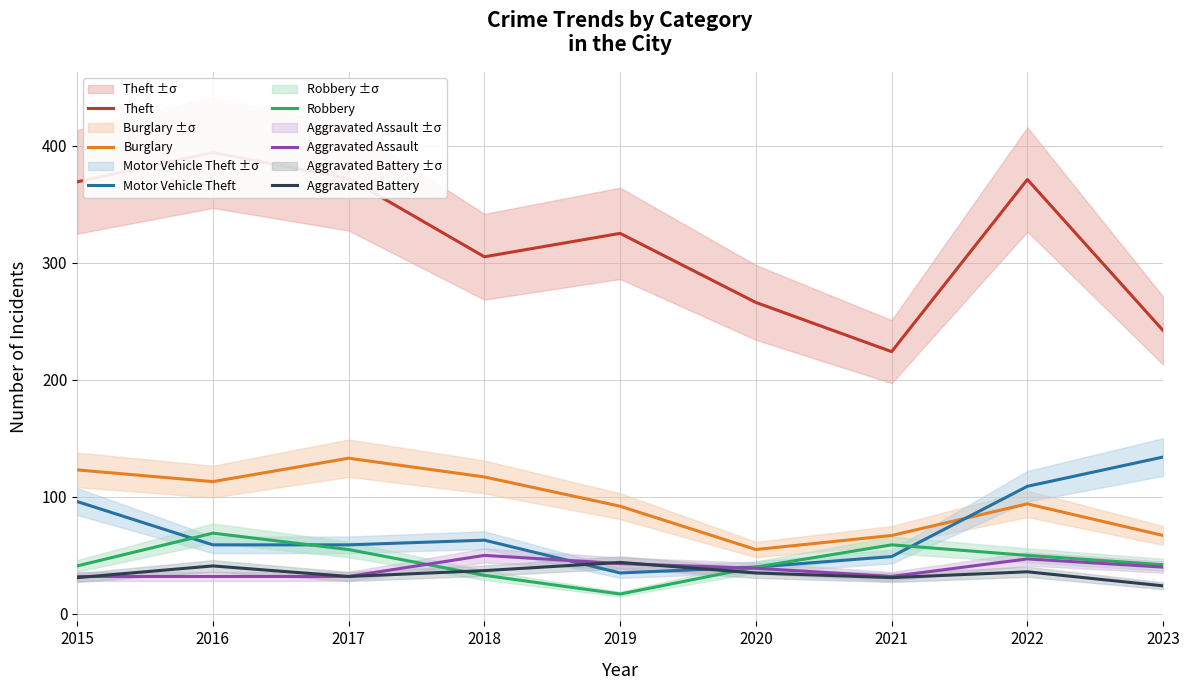

Between 2023 and 2018, which is larger?

2018